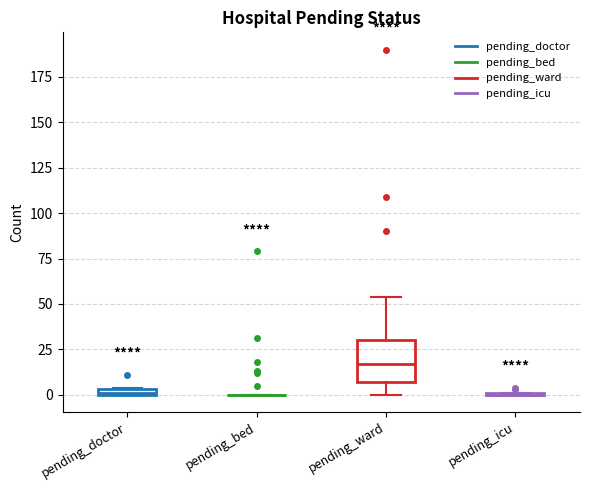

Comparing the boxes themselves (not the whiskers), which one is the tallest?

pending_ward